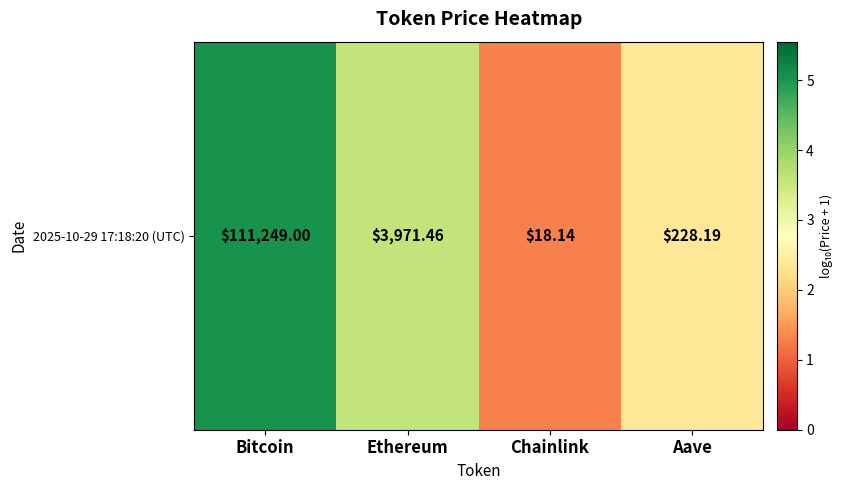

What is the change in value from Chainlink to Aave?

+1.1